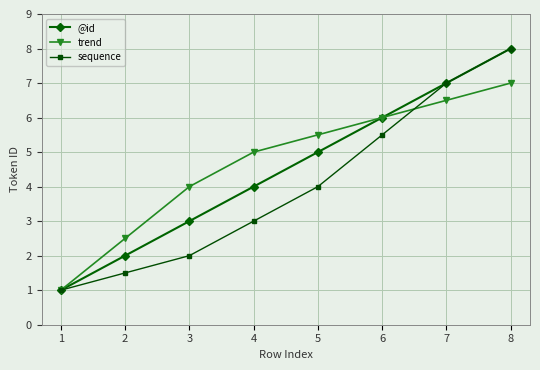

What is the spread (max minus min) of values at 2?

1.0